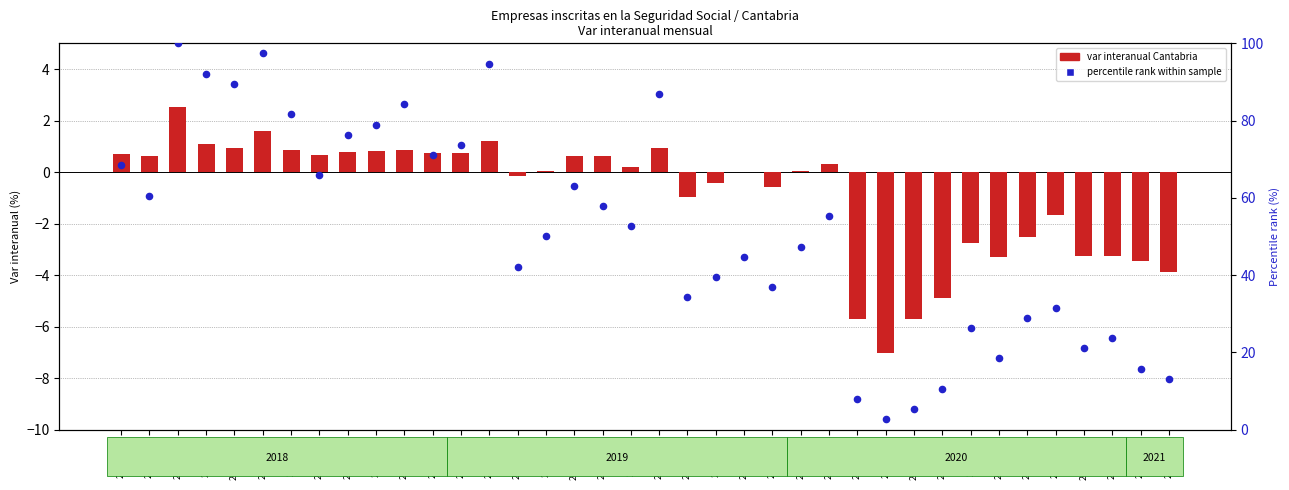

What are all the series names shown in the legend?

var interanual Cantabria, percentile rank within sample